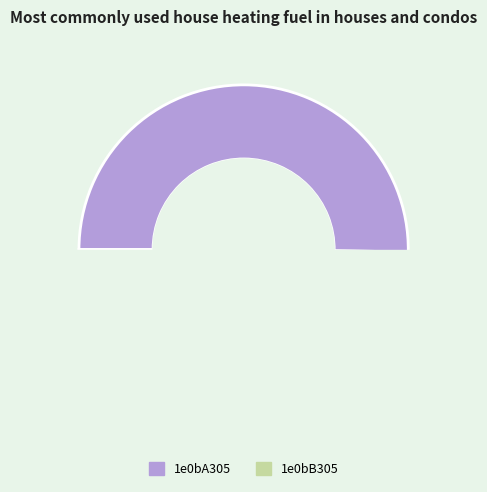

What percentage do 1e0bB305 and 1e0bA305 together represent?

100.0%